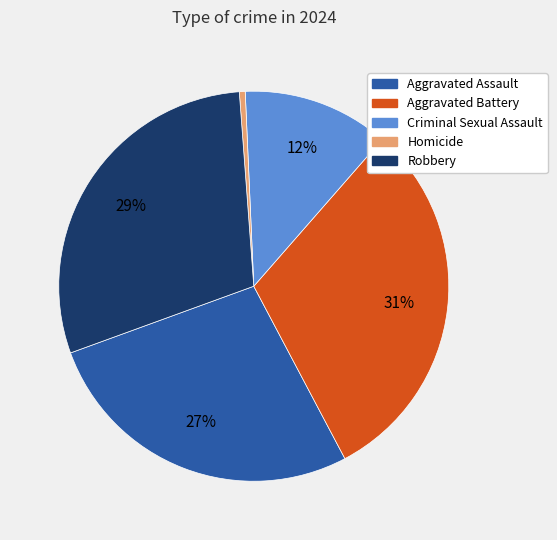

Which slice is the largest?

Aggravated Battery